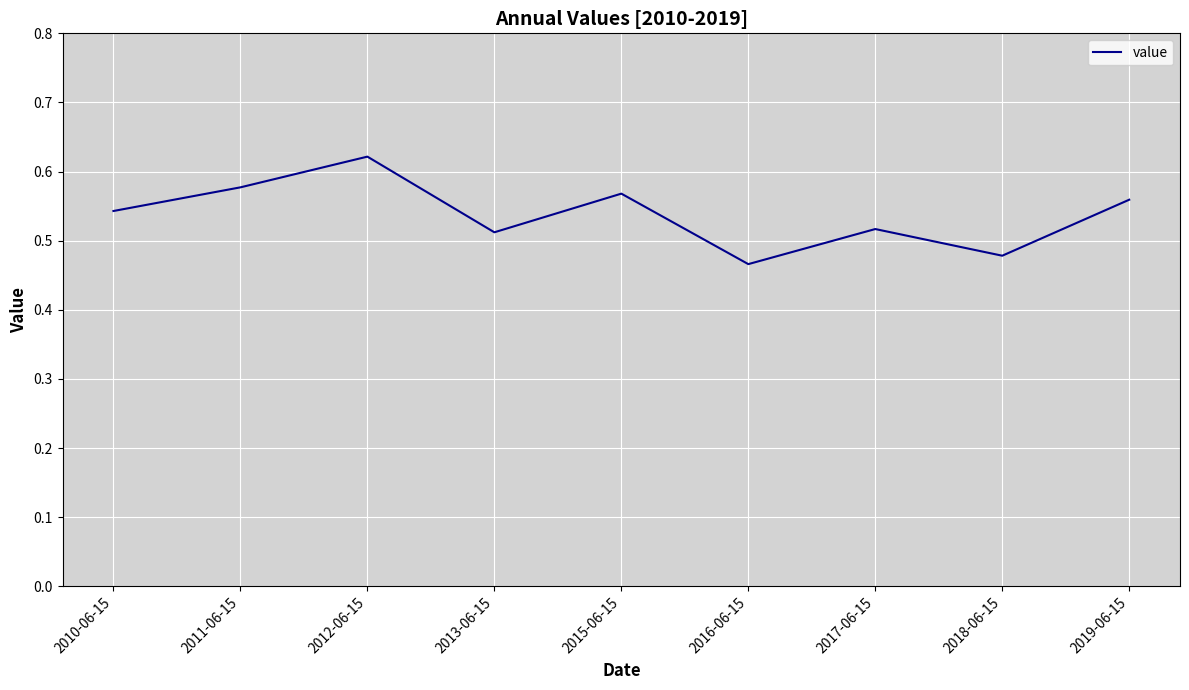

At which category does the chart reach its peak across all series?

2012-06-15